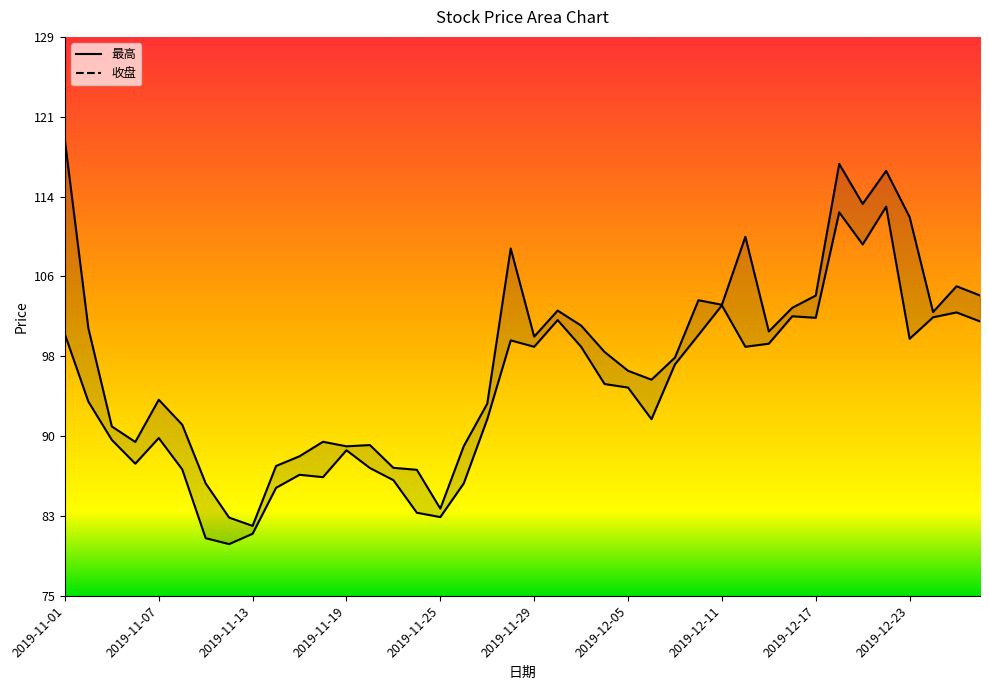

Where is the first local maximum for 最高?

2019-11-07